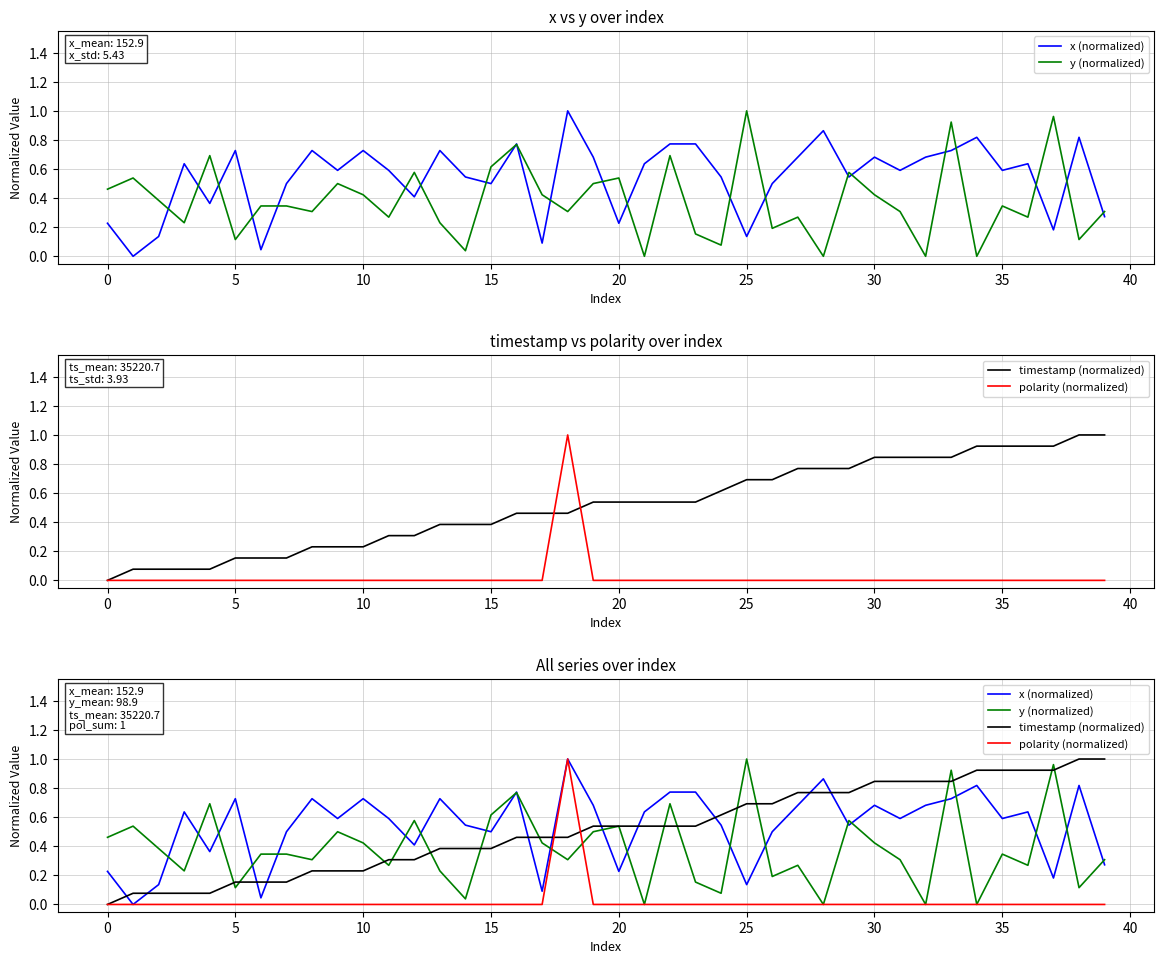

The y (normalized) series shows 0.1 at 10. True or false?

False